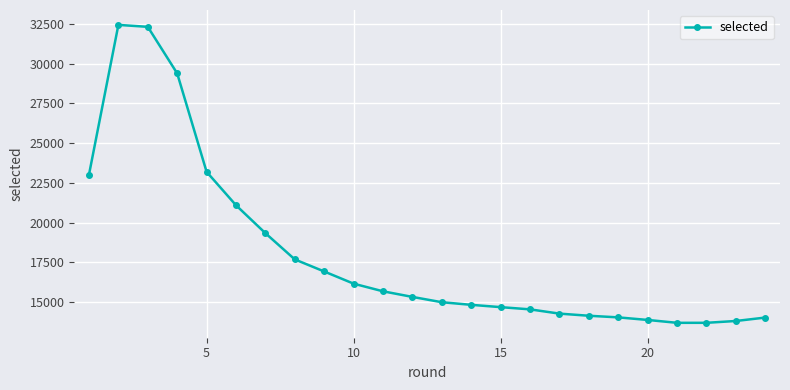

What is the value of the 5th point from the left?

23193